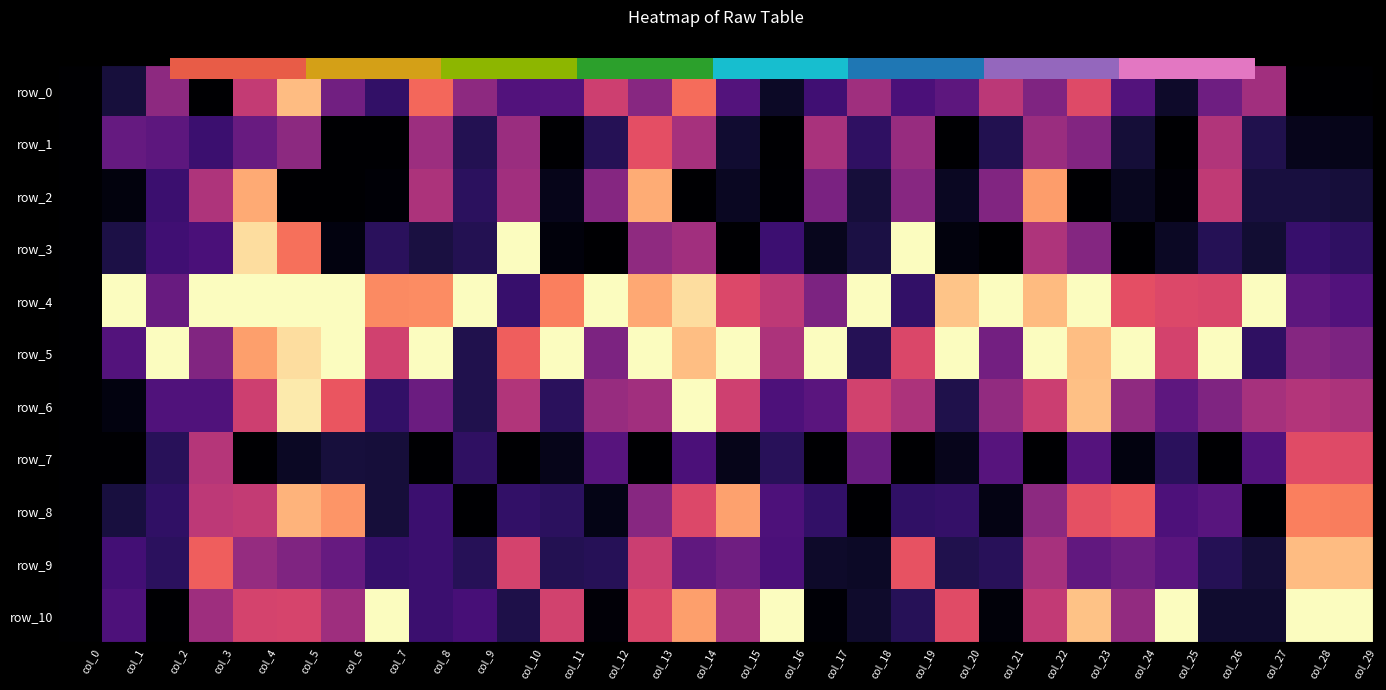

What is the average value of the row_8 series?

0.3